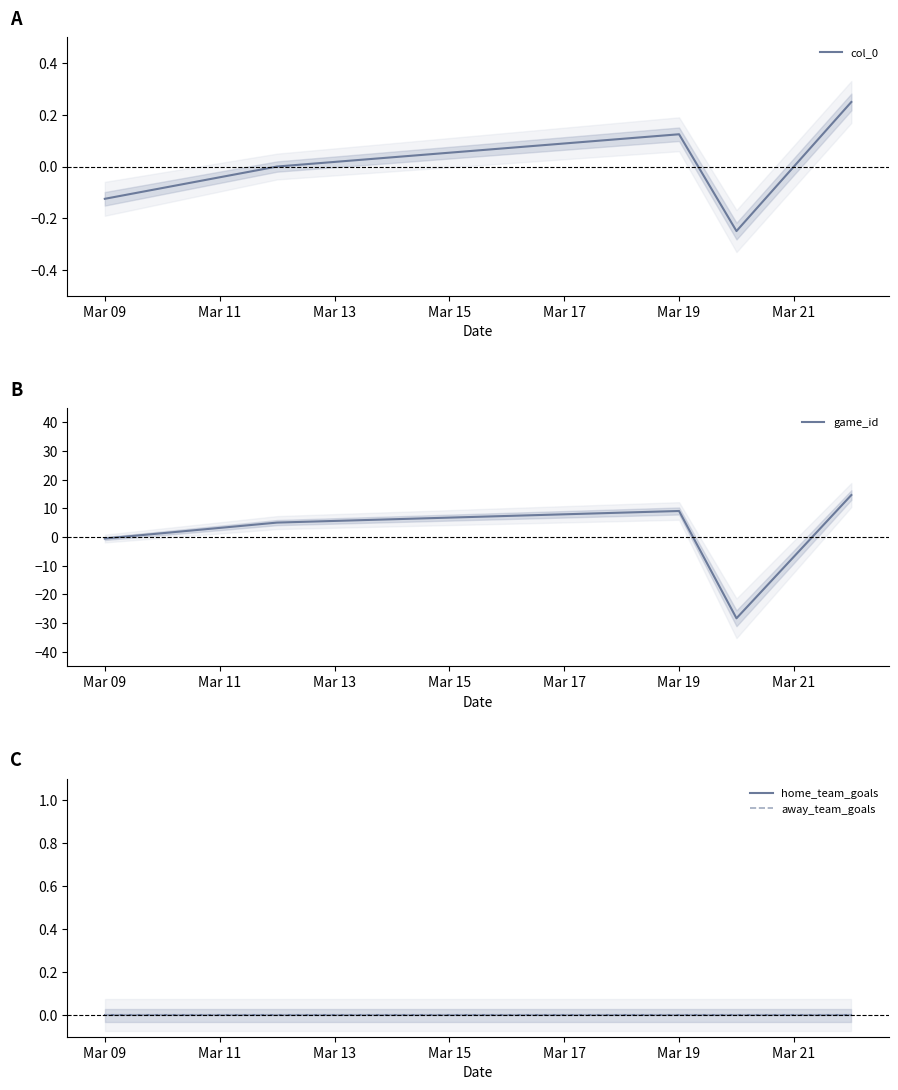

Where is game_id nearest to the value -6?

Mar 09